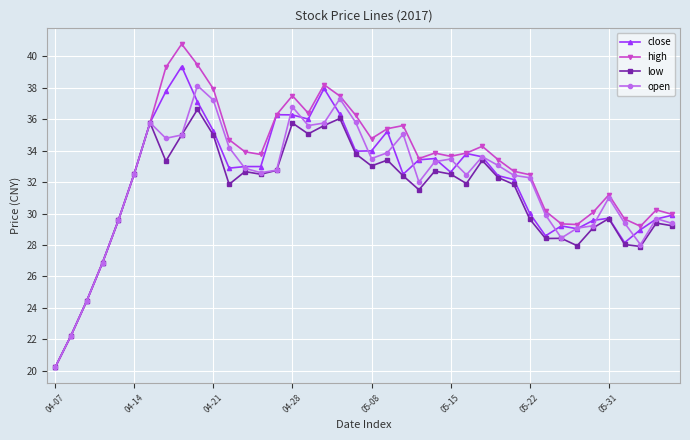

What is the minimum value for open?

20.2